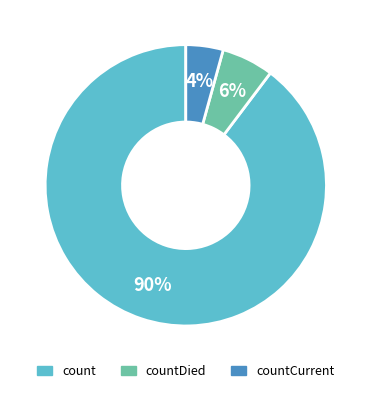

To the nearest percent, what is the average slice percentage?

33%